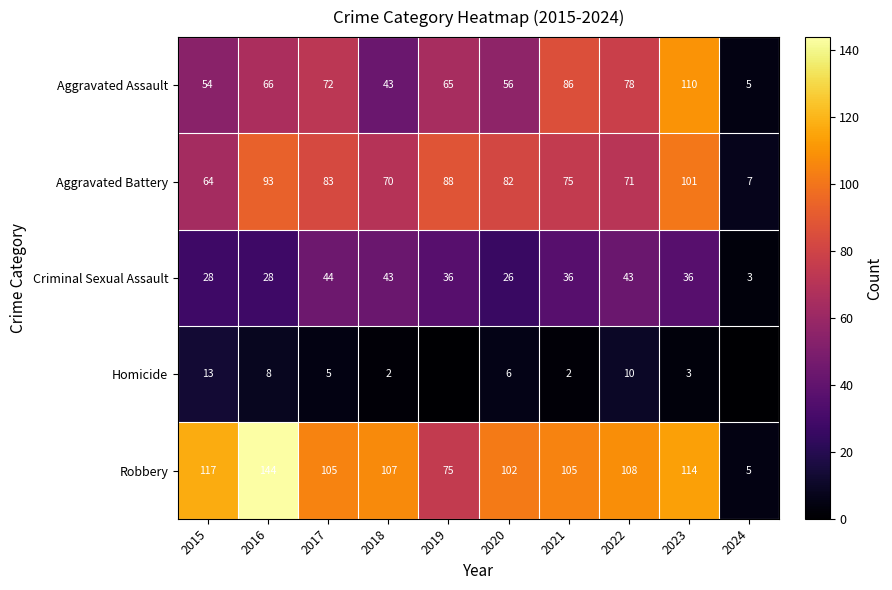

At which label does Aggravated Battery reach its minimum?

2024